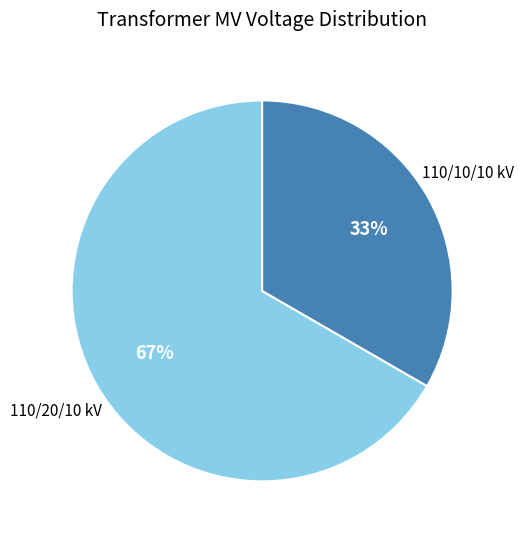

To the nearest percent, what is the average slice percentage?

50%